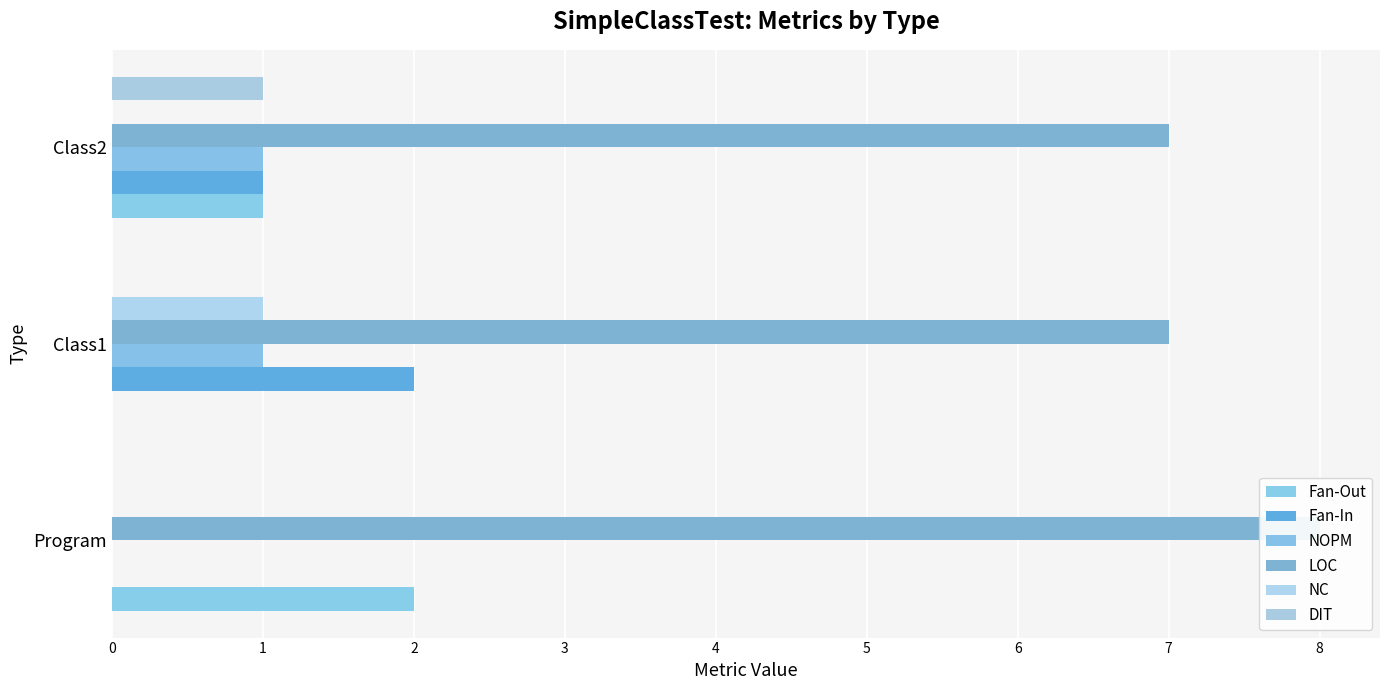

How many bars are there in each group?

6